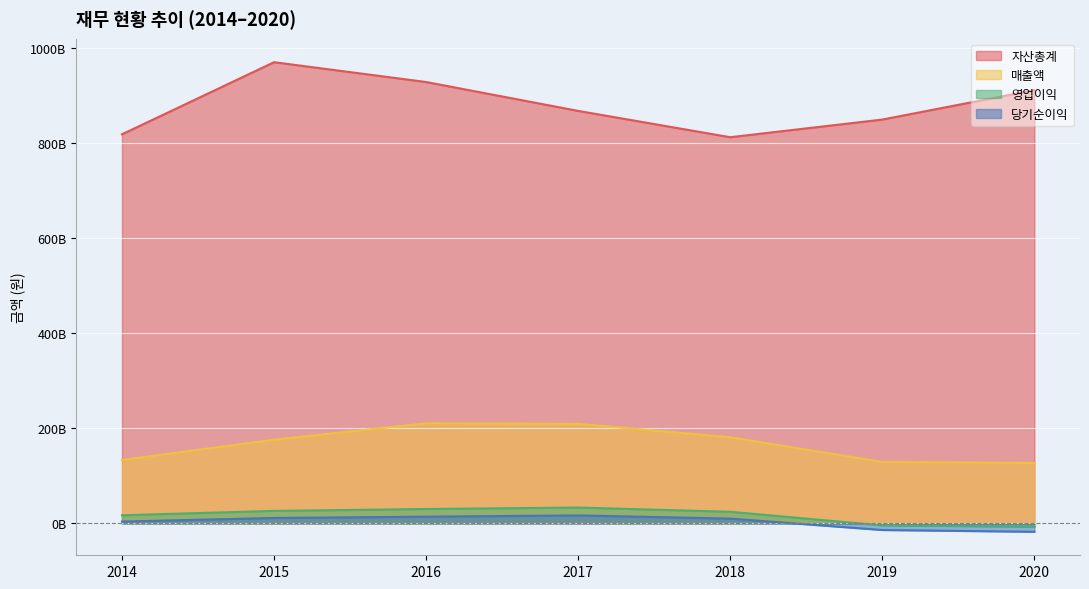

What are all the series names shown in the legend?

자산총계, 매출액, 영업이익, 당기순이익